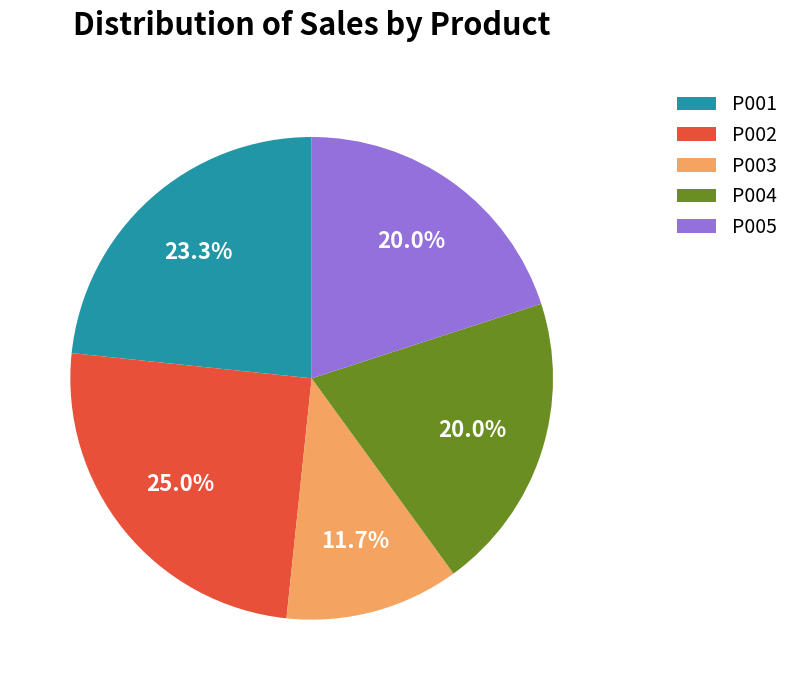

True or false: P003 accounts for 12% of the total.

True